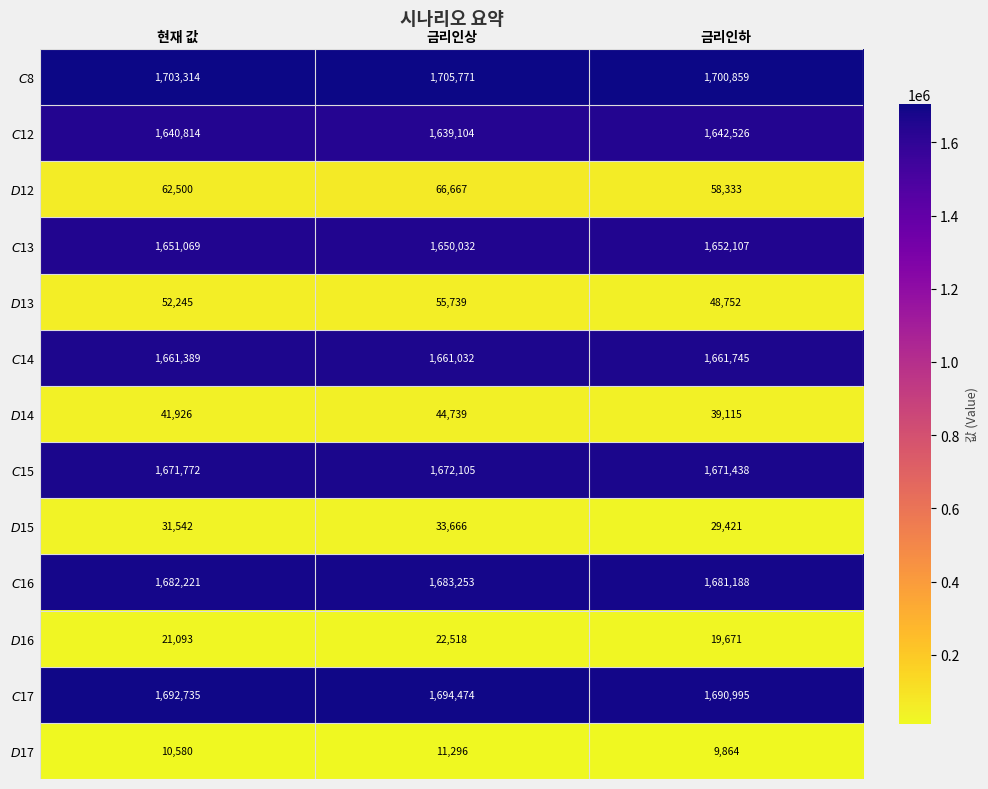

What is the difference between the highest and lowest values at 금리인하?

1690995